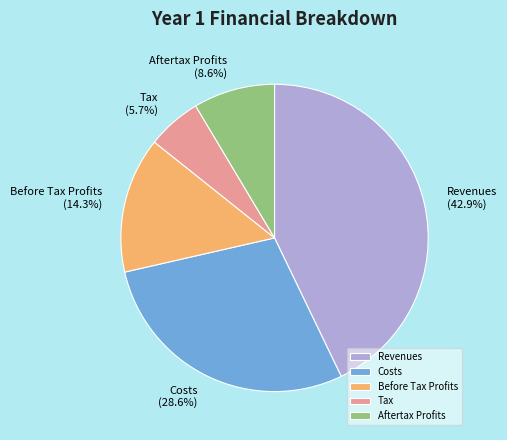

Is the sum of Before Tax Profits and Aftertax Profits greater than half?

No